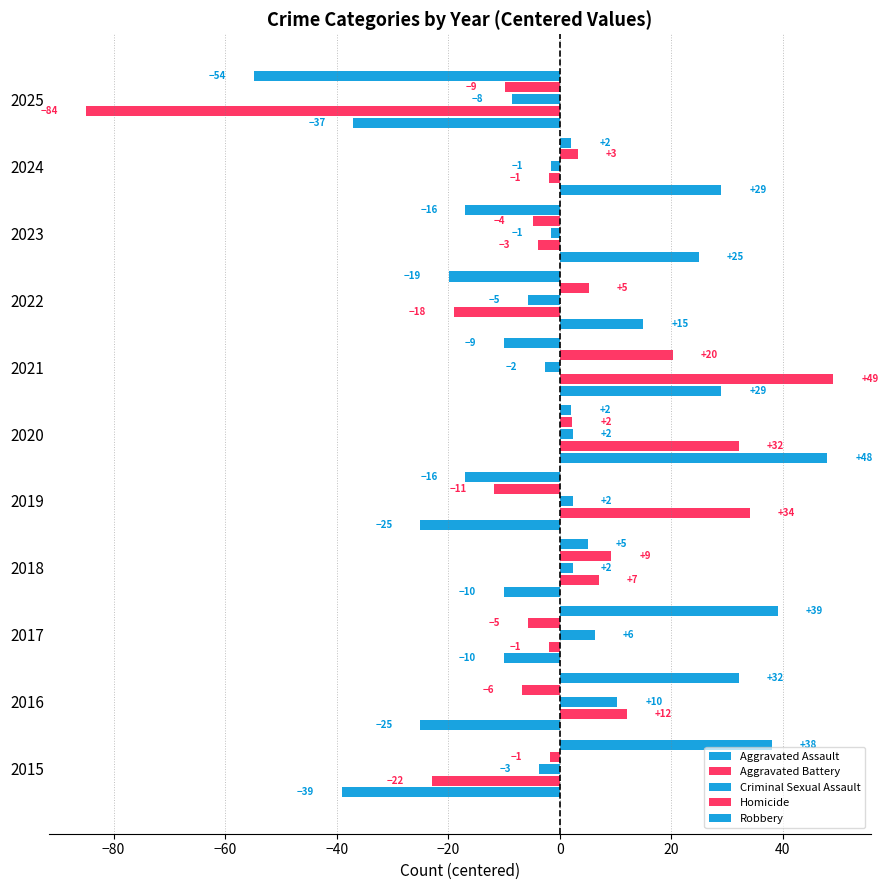

What is the label of the 1st bar from the right?

10